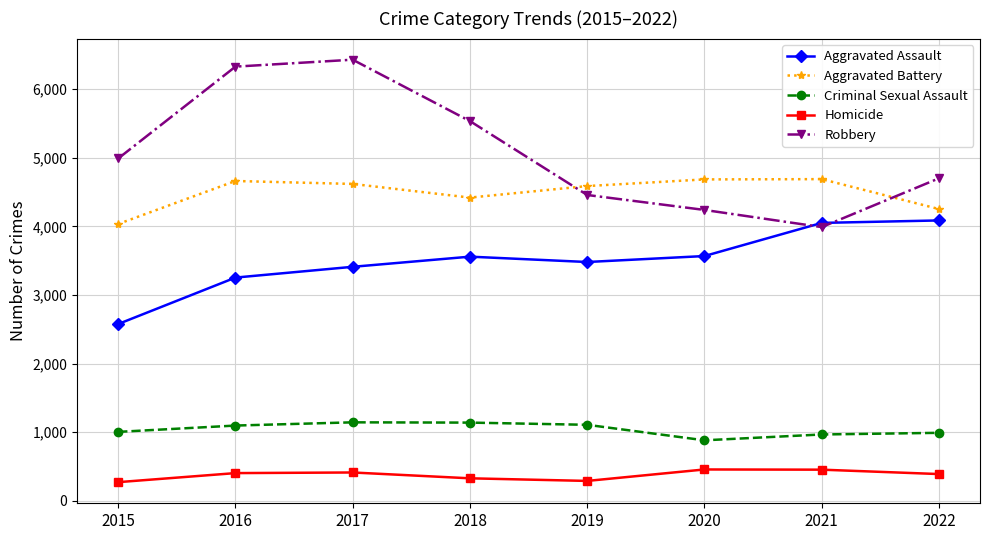

The Homicide series shows 414 at 2017. True or false?

True